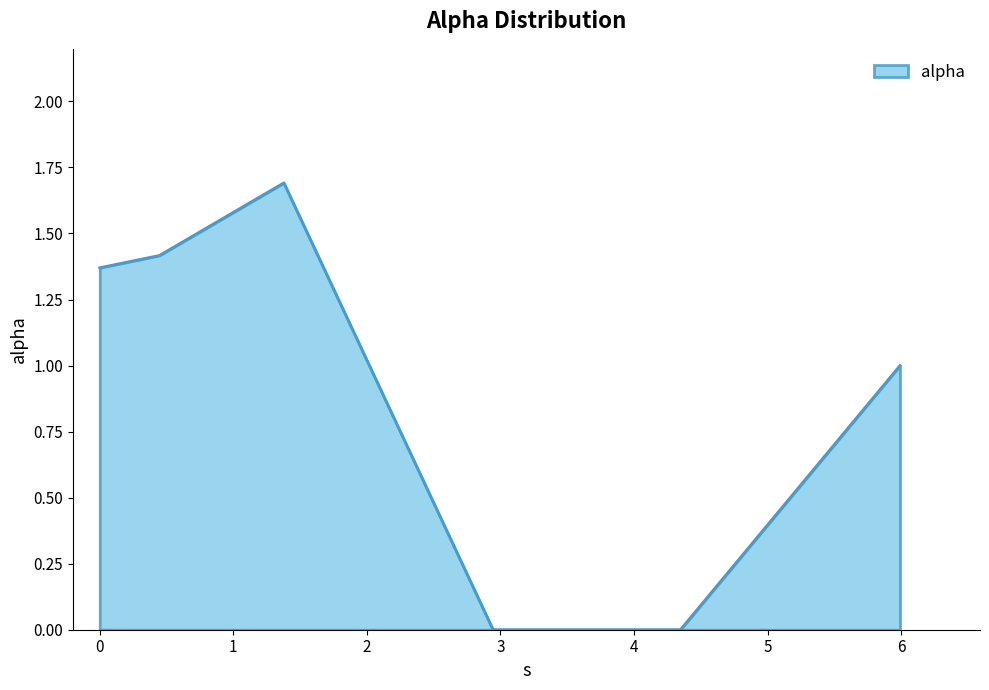

True or false: there are more than 2 points higher than both neighbors.

False